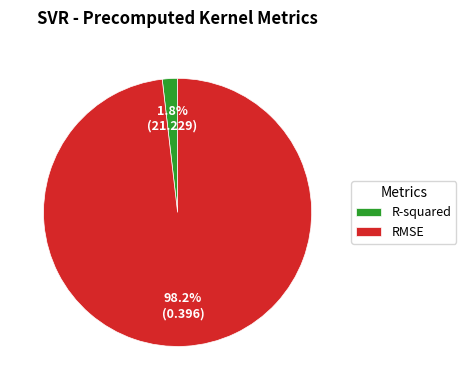

Is the sum of R-squared and RMSE greater than half?

Yes